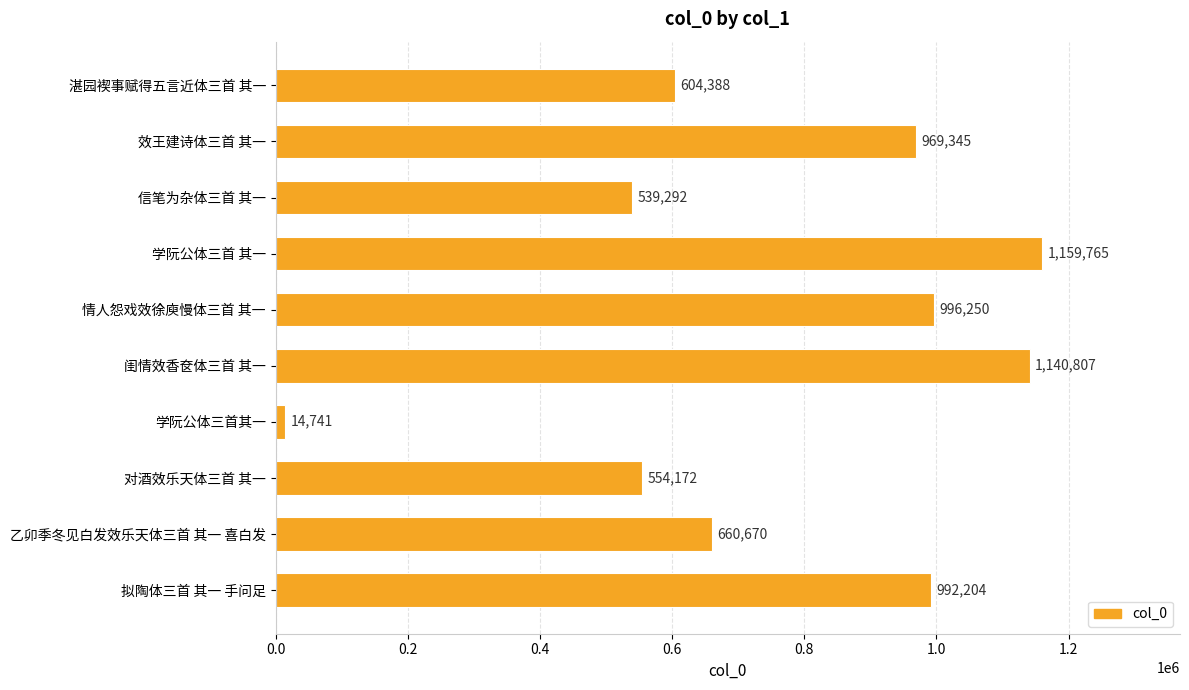

What is the label of the 1st bar from the top?

湛园褉事赋得五言近体三首 其一